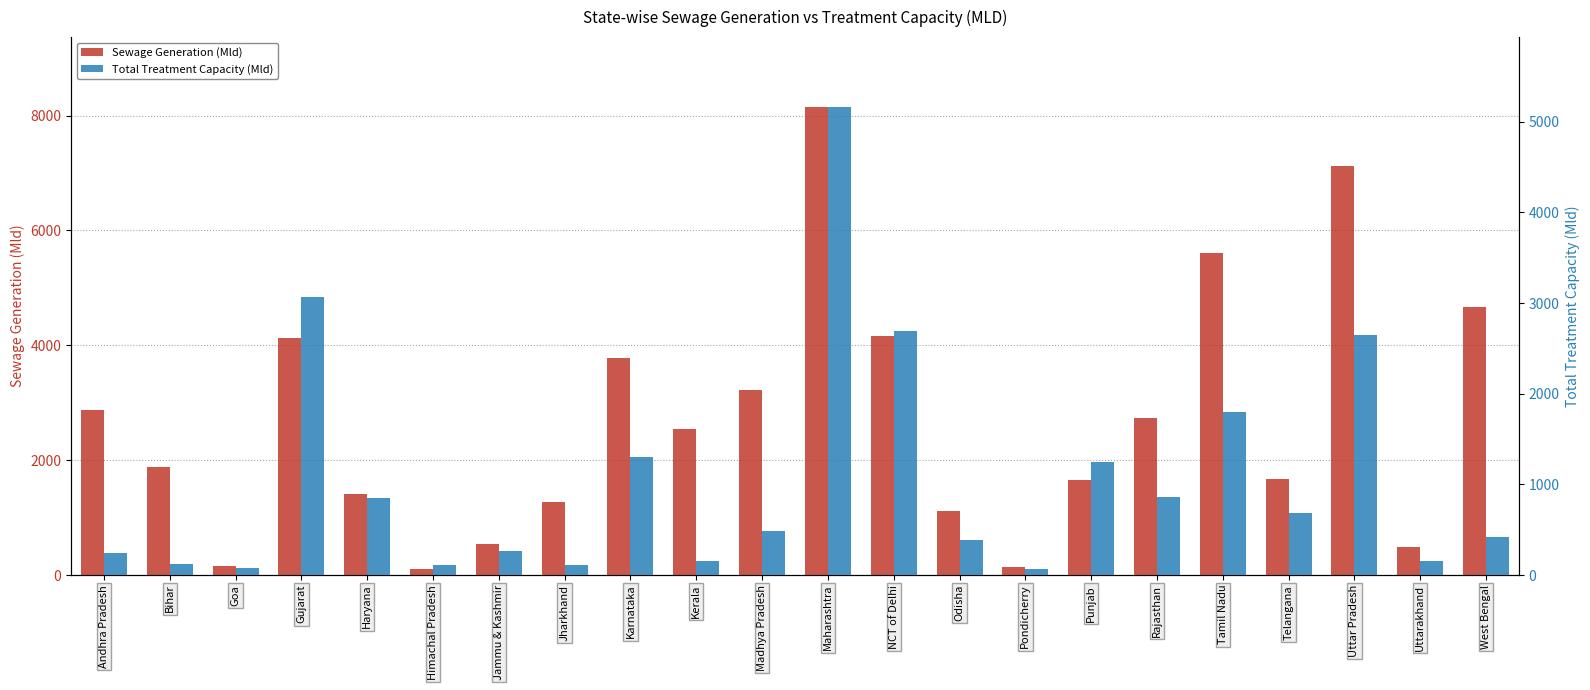

What position from the left is Telangana?

19